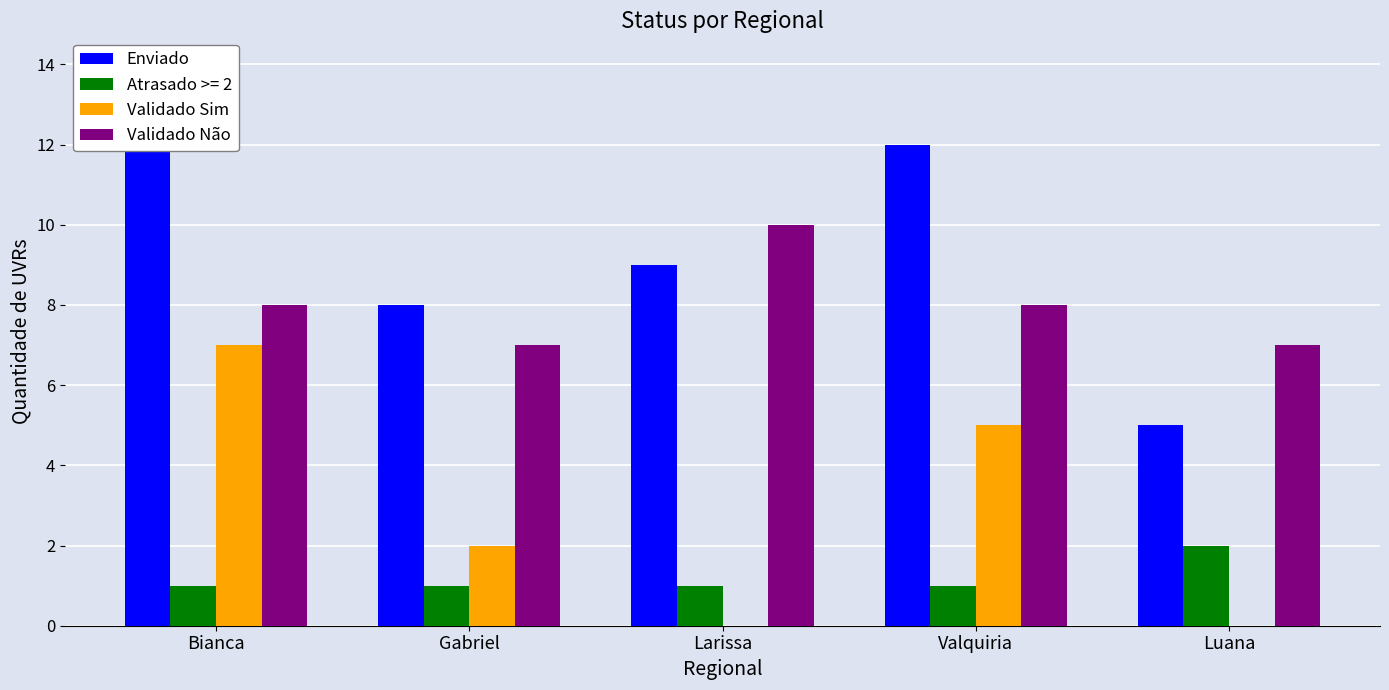

At which label does Enviado reach its minimum?

Luana